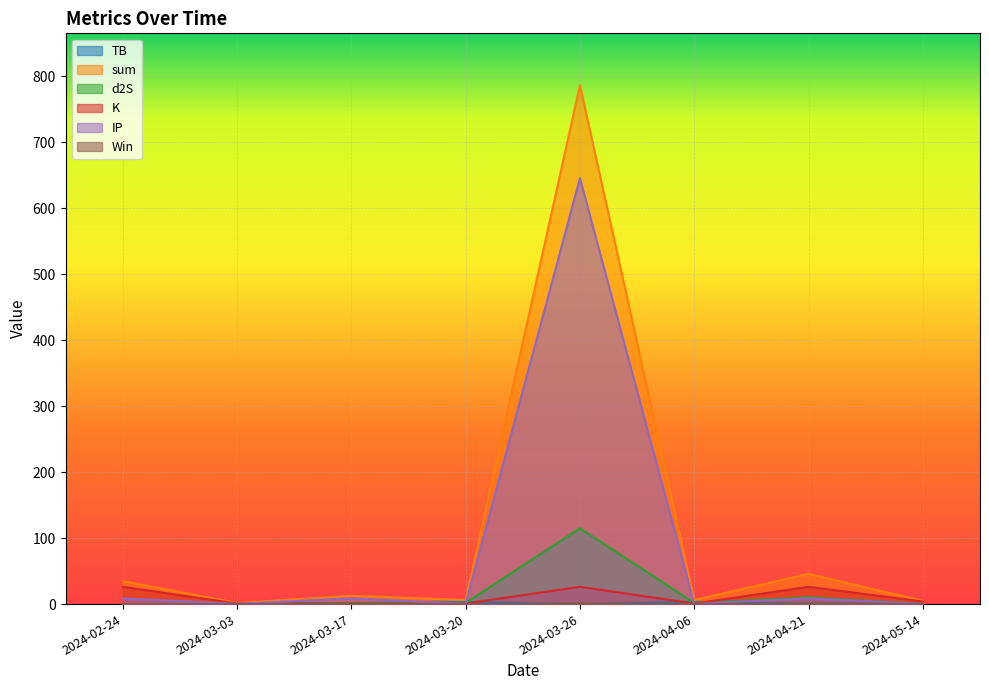

Which label corresponds to the smallest value in the chart?

2024-02-24